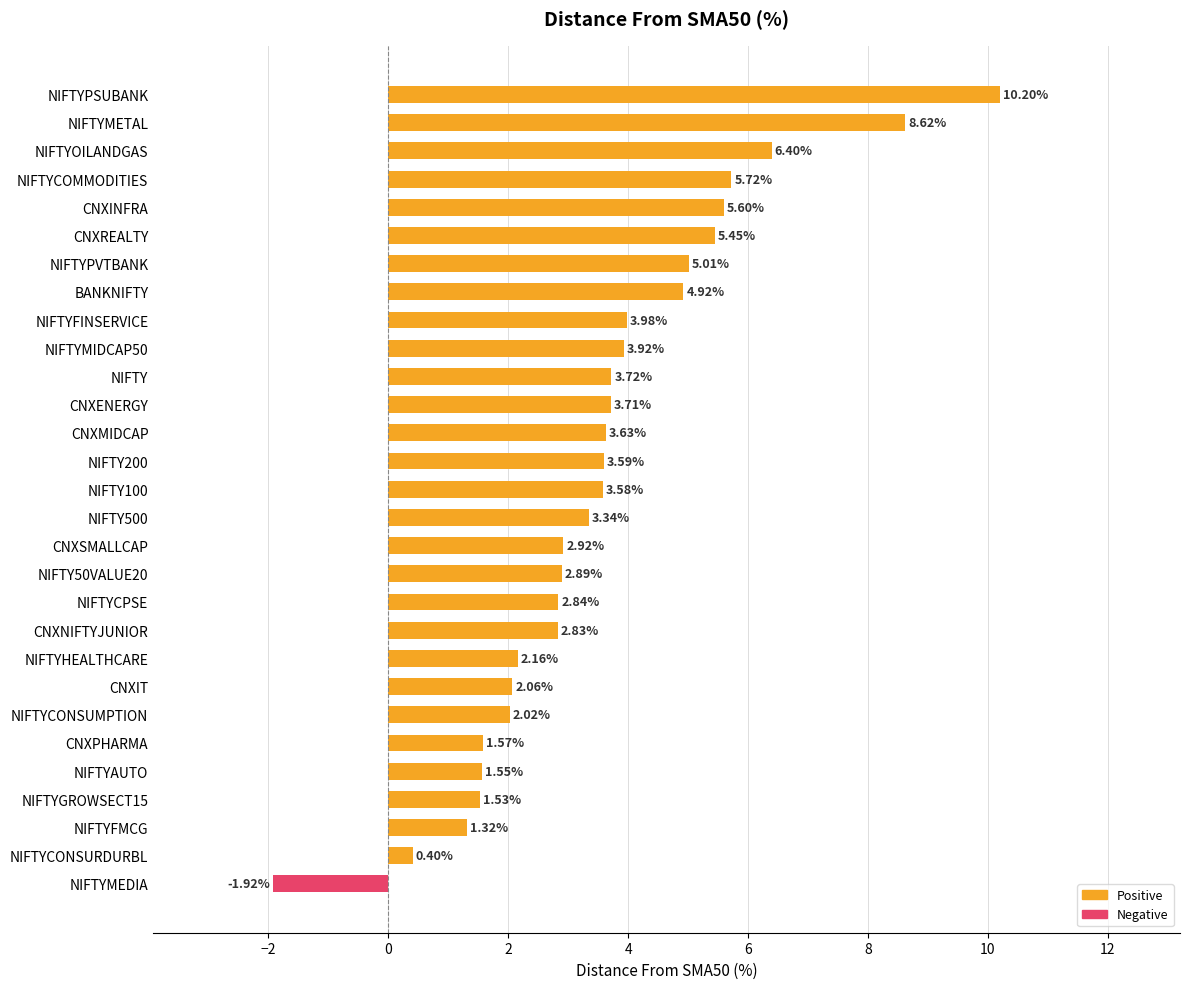

List the labels in order of value, smallest first.

NIFTYMEDIA, NIFTYCONSURDURBL, NIFTYFMCG, NIFTYGROWSECT15, NIFTYAUTO, CNXPHARMA, NIFTYCONSUMPTION, CNXIT, NIFTYHEALTHCARE, CNXNIFTYJUNIOR, NIFTYCPSE, NIFTY50VALUE20, CNXSMALLCAP, NIFTY500, NIFTY100, NIFTY200, CNXMIDCAP, CNXENERGY, NIFTY, NIFTYMIDCAP50, NIFTYFINSERVICE, BANKNIFTY, NIFTYPVTBANK, CNXREALTY, CNXINFRA, NIFTYCOMMODITIES, NIFTYOILANDGAS, NIFTYMETAL, NIFTYPSUBANK